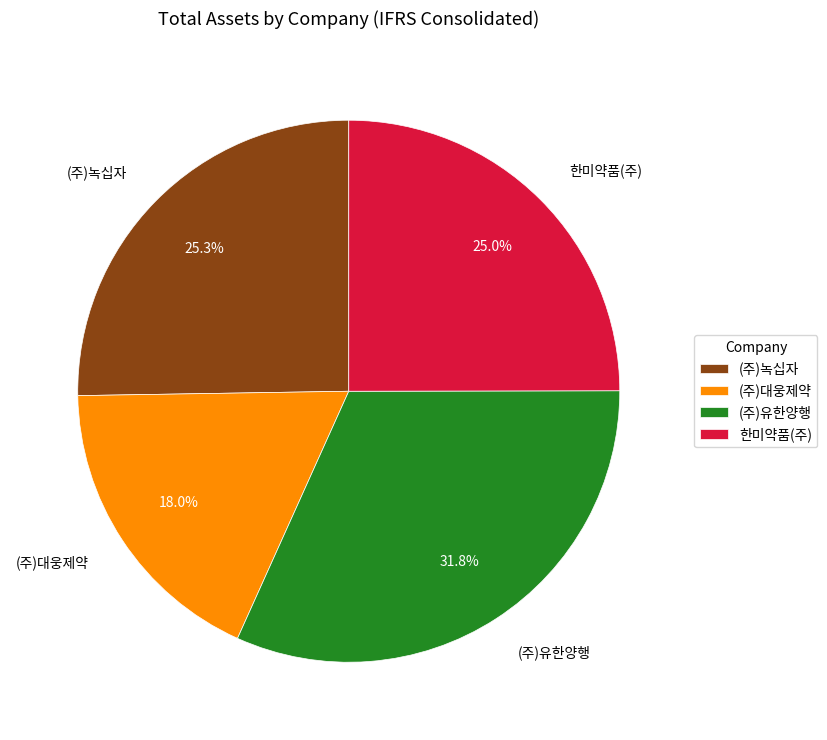

Is there any slice that represents more than half of the pie?

No